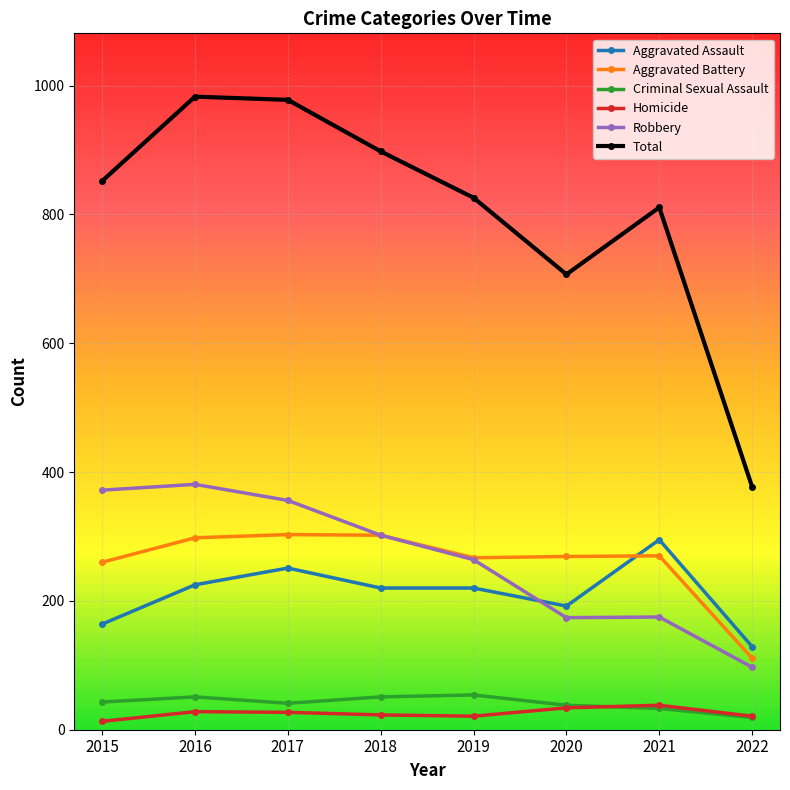

What is the sum of all Criminal Sexual Assault values?

330